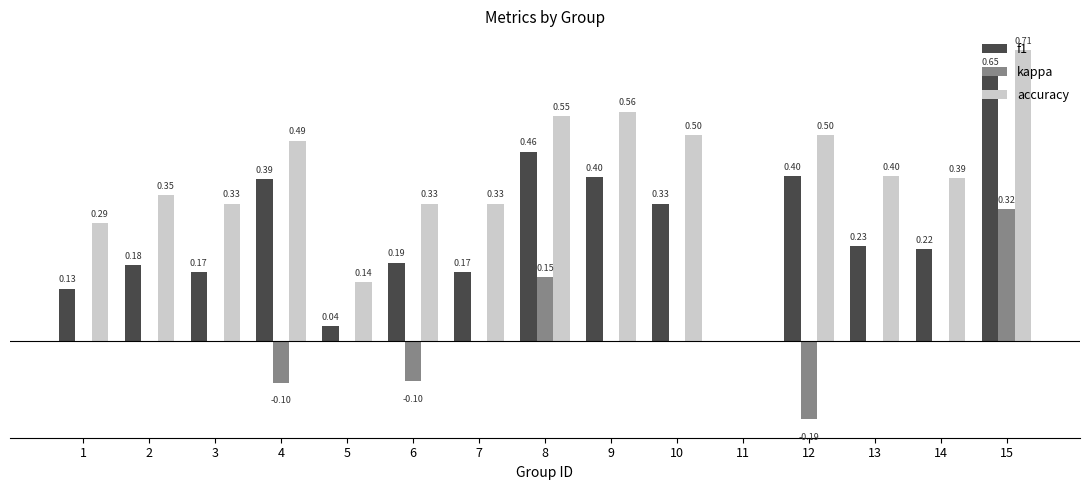

Which series has the largest total across all categories?

accuracy